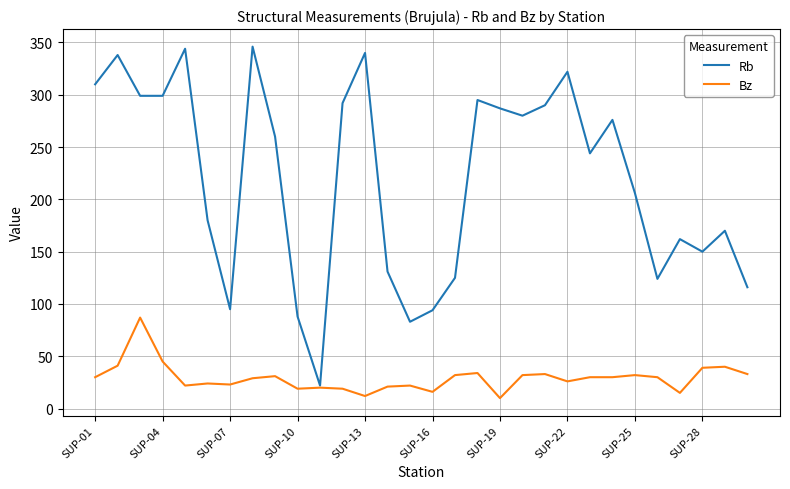

In Rb, how many points are higher than both neighbors (excluding endpoints)?

9